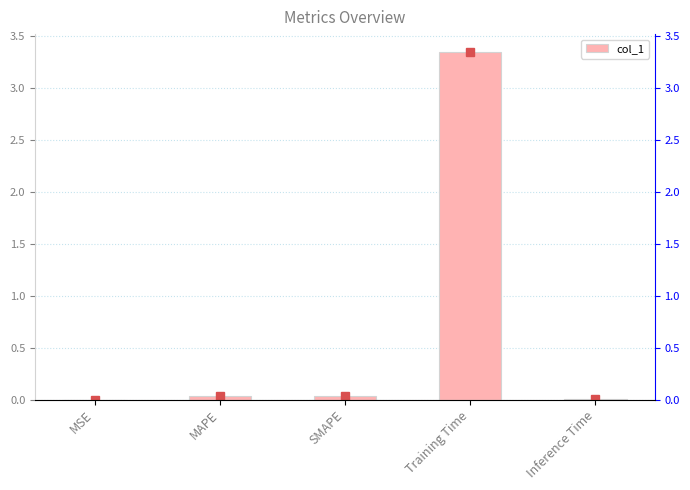

Reading right to left, list all the values displayed in this chart.

Inference Time=0.0	Training Time=3.3	SMAPE=0.0	MAPE=0.0	MSE=0.0